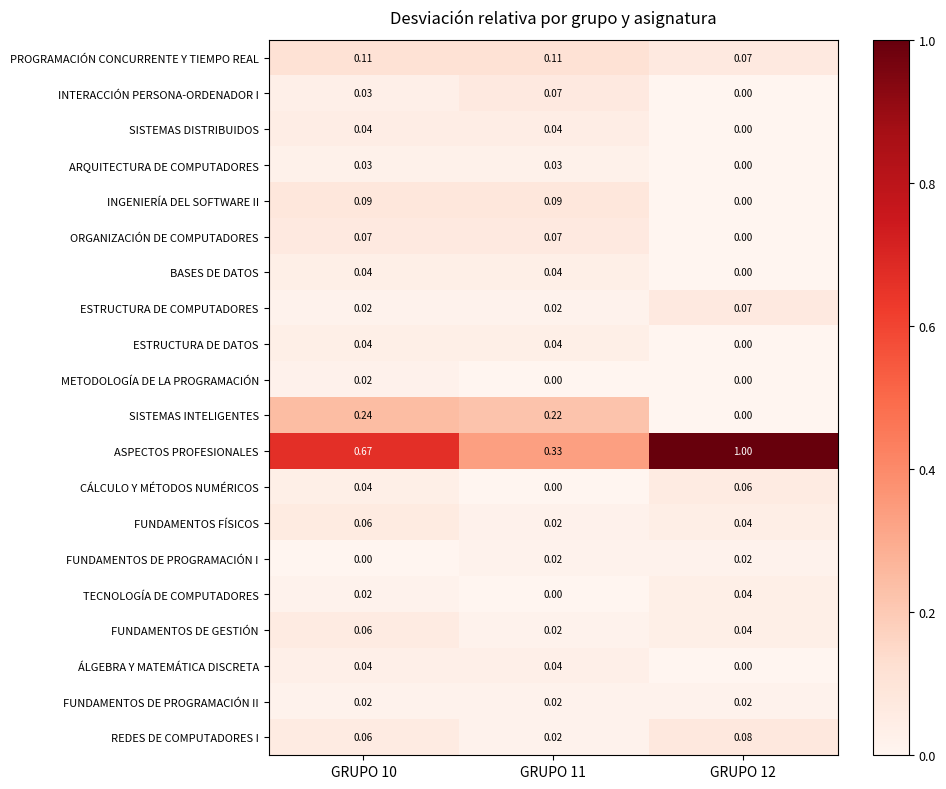

Which series has the largest total across all categories?

ASPECTOS PROFESIONALES